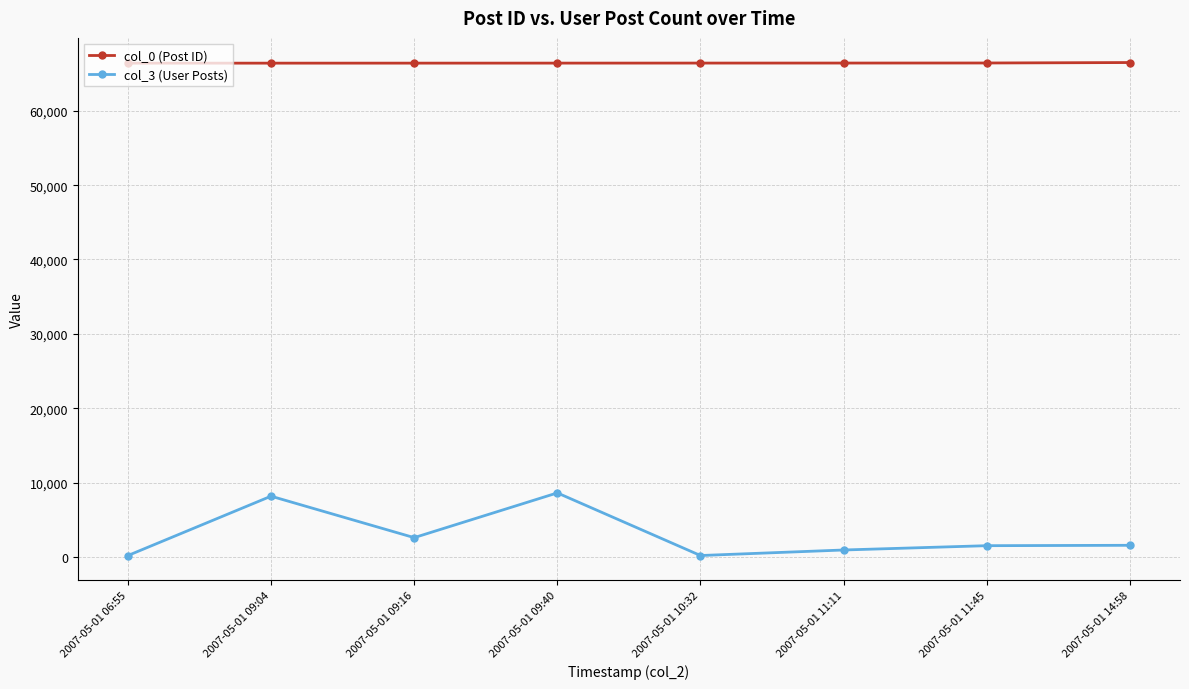

What is the maximum value shown in the chart?

66491